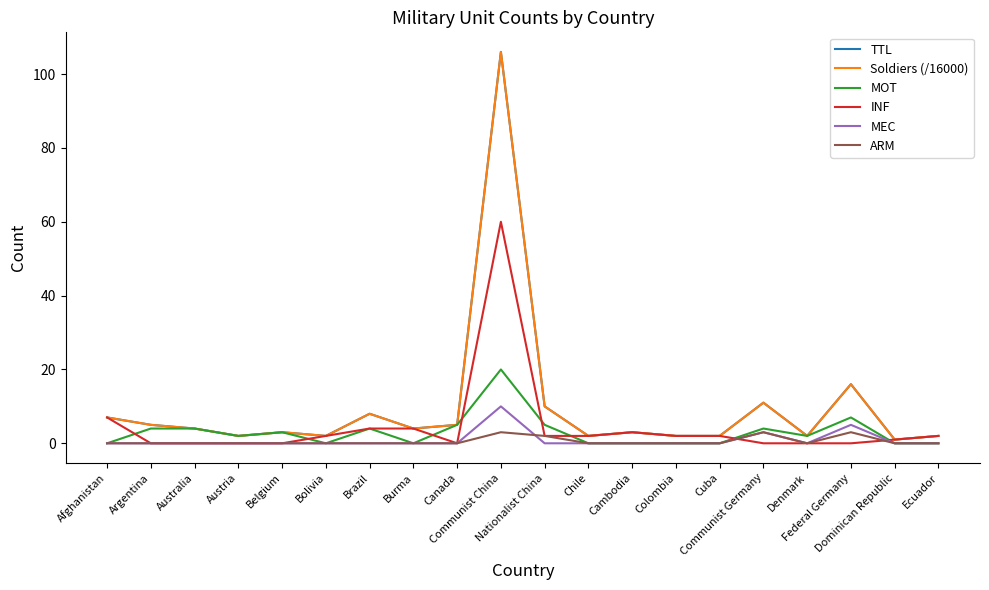

How many lines are shown in the chart?

6